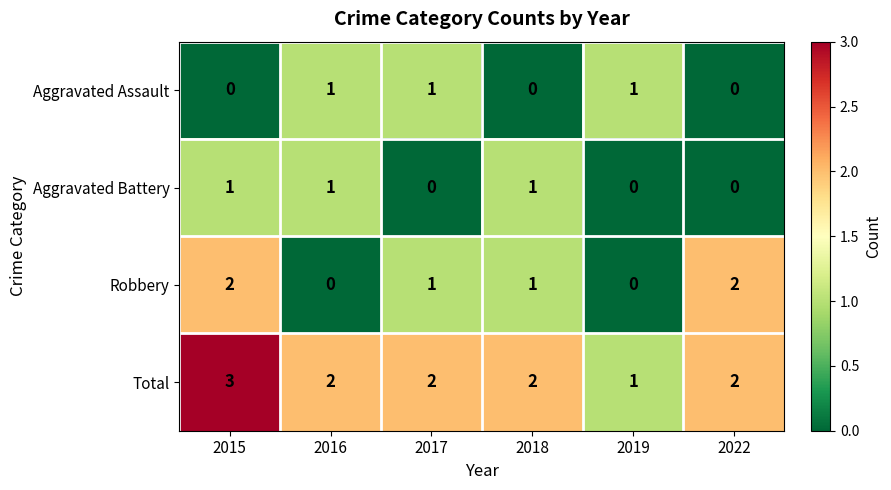

Reading left to right, list all the values displayed in this chart.

Aggravated Assault: 0	1	1	0	1	0
Aggravated Battery: 1	1	0	1	0	0
Robbery: 2	0	1	1	0	2
Total: 3	2	2	2	1	2